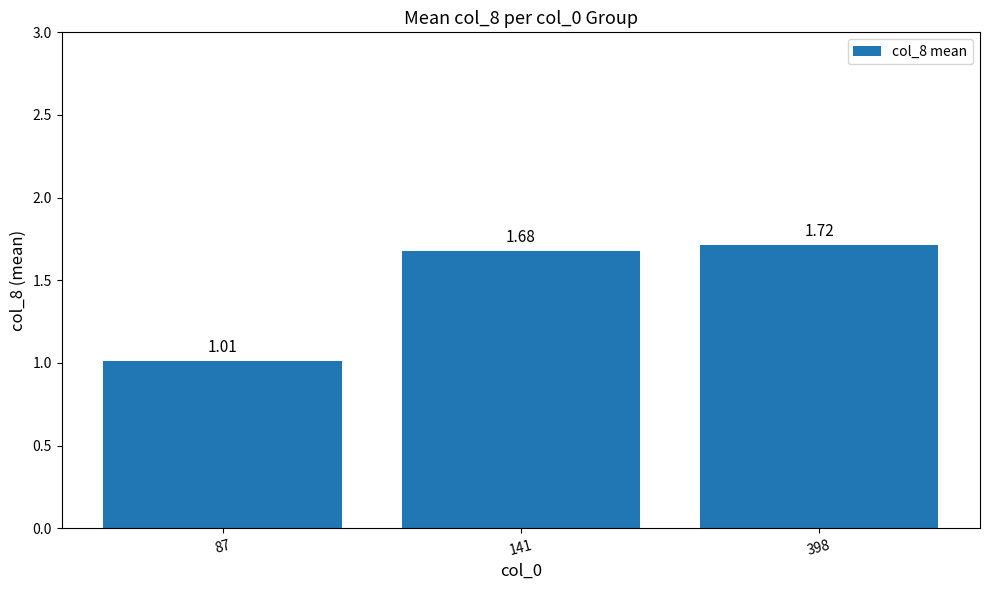

List the labels in order of value, smallest first.

87, 141, 398